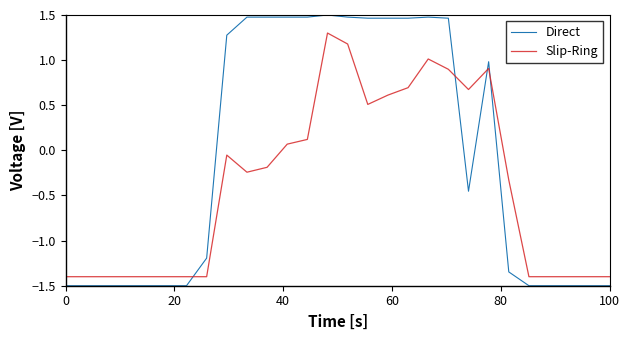

Which series has the largest total across all categories?

Direct